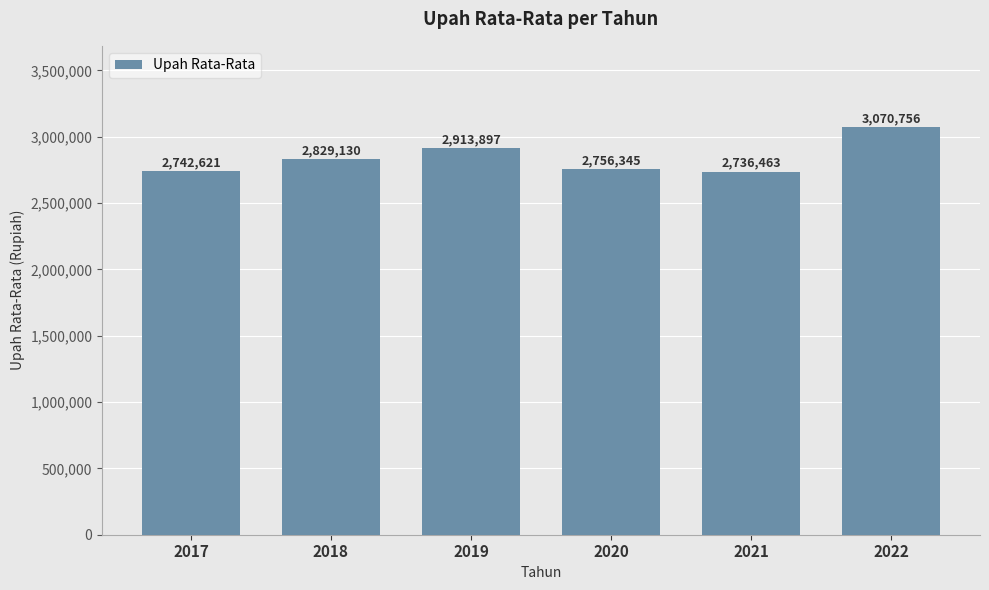

True or false: the data shows 4445624 at 2017.

False